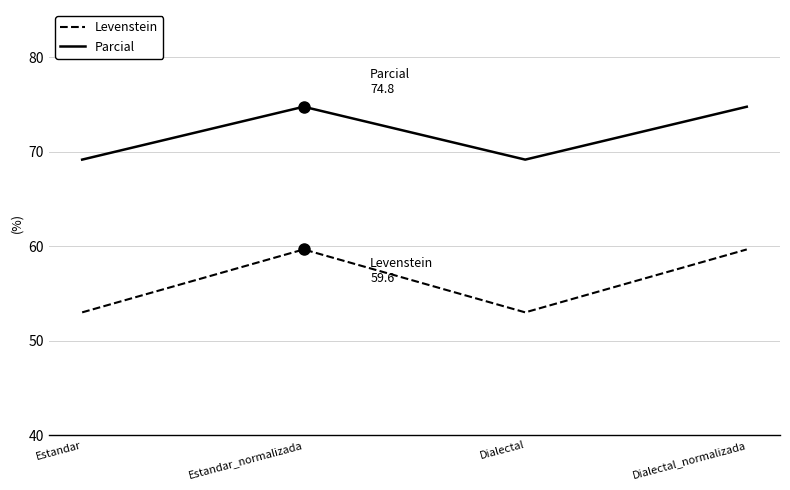

List the series in order of their peak value, lowest first.

Levenstein, Parcial